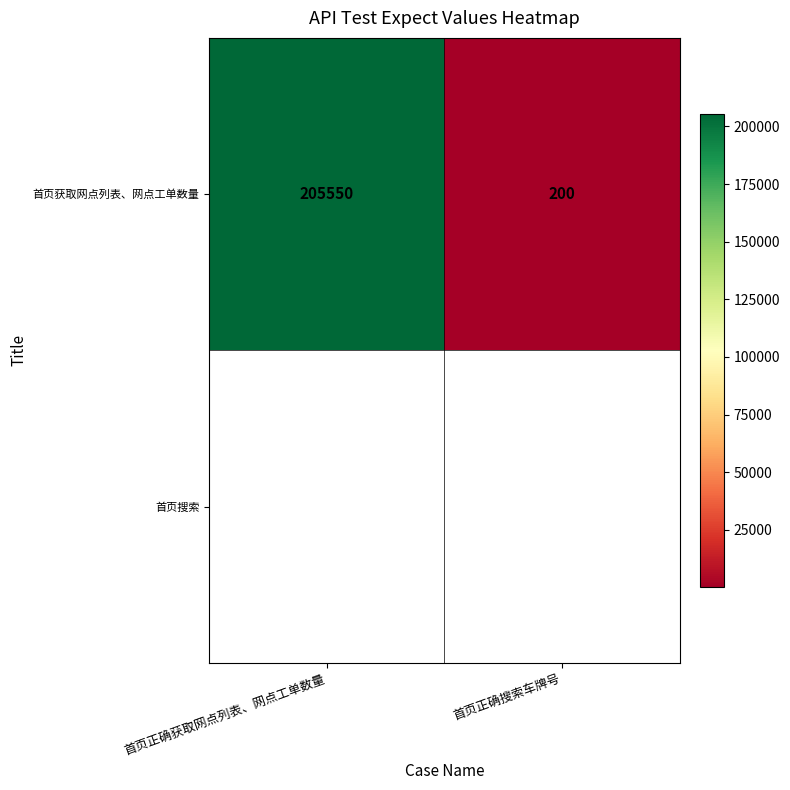

Which has a higher value, 首页正确搜索车牌号 or 首页正确获取网点列表、网点工单数量?

首页正确获取网点列表、网点工单数量